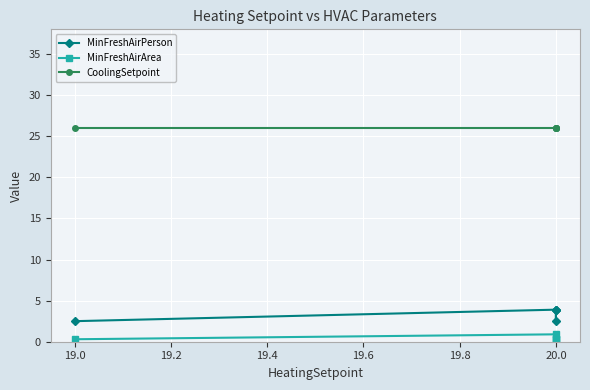

At 19.0, list the series in order from largest to smallest.

CoolingSetpoint, MinFreshAirPerson, MinFreshAirArea